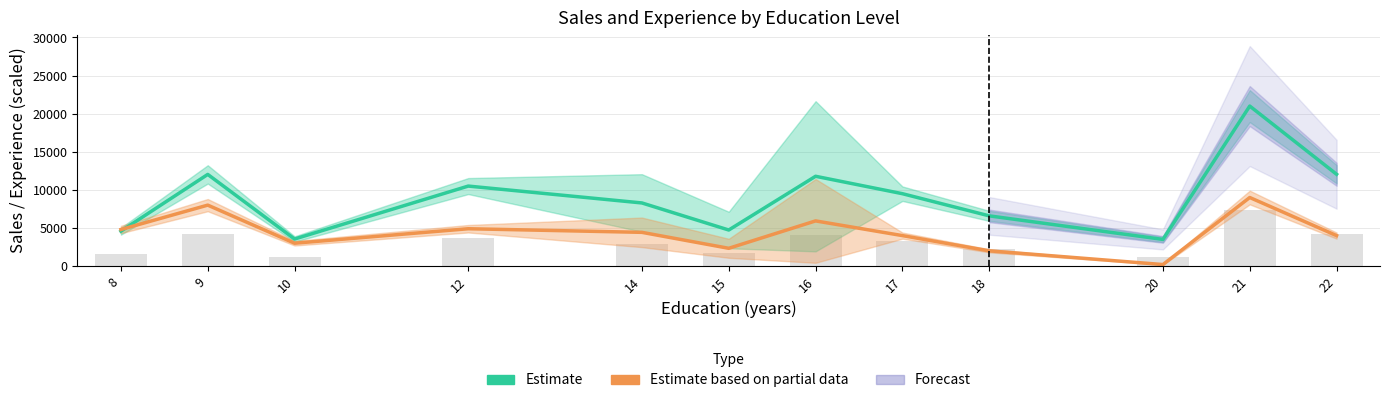

List the series in order of their overall mean, lowest first.

Estimate based on partial data (Exp×1000), Estimate (Last Sale)